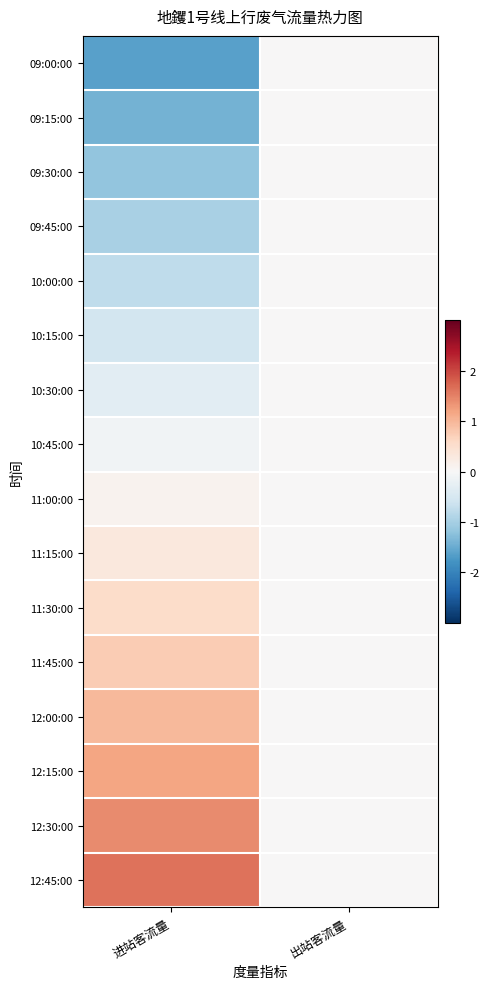

At which category is the sum across all series the highest?

进站客流量